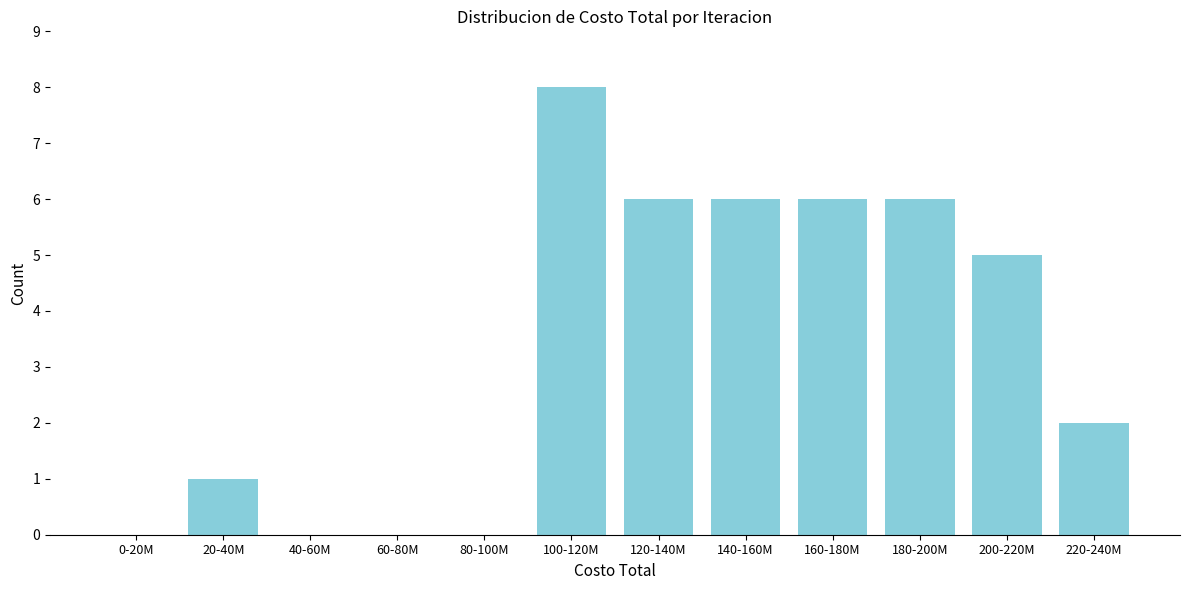

Reading left to right, extract all data points from this chart.

0-20M=0	20-40M=1	40-60M=0	60-80M=0	80-100M=0	100-120M=8	120-140M=6	140-160M=6	160-180M=6	180-200M=6	200-220M=5	220-240M=2